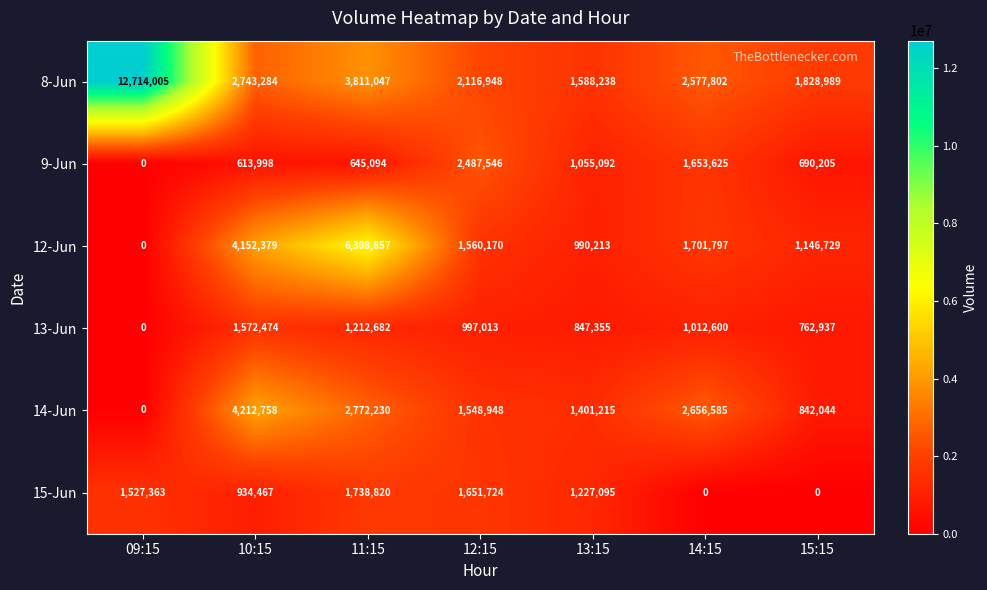

Rank the categories by 12-Jun value from lowest to highest.

09:15, 13:15, 15:15, 12:15, 14:15, 10:15, 11:15